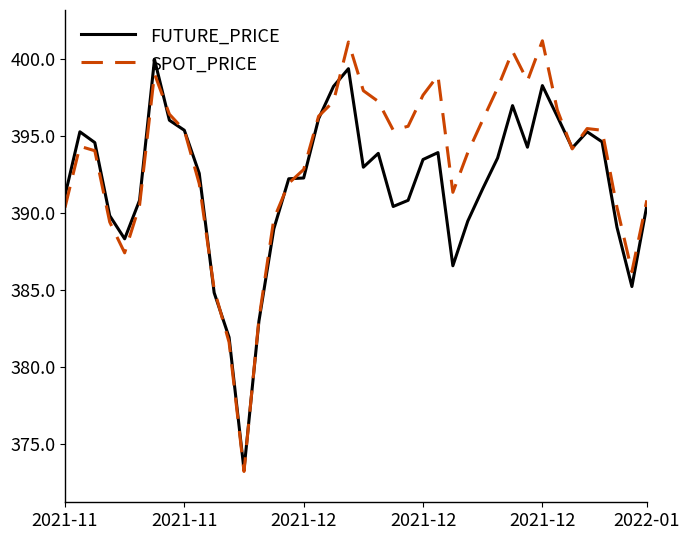

Which series has the widest spread of values?

SPOT_PRICE